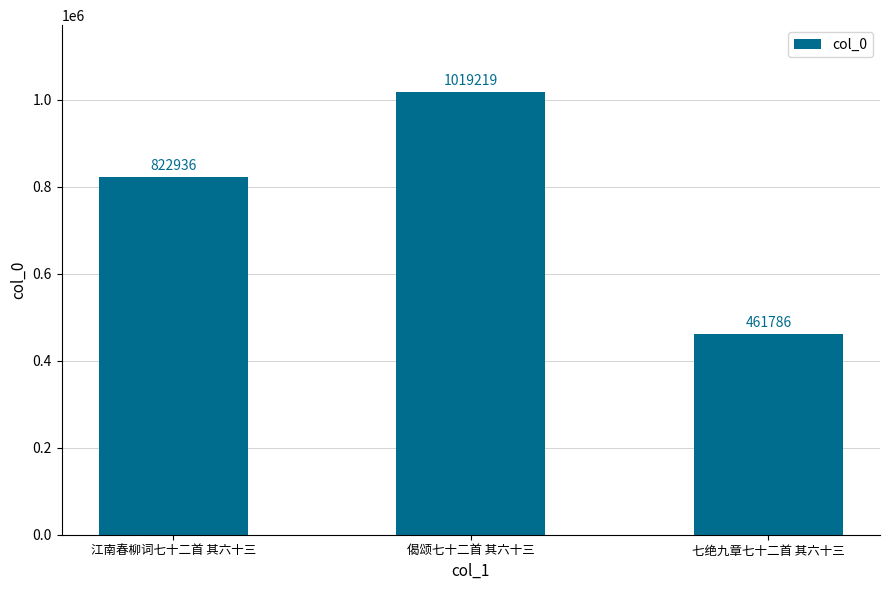

What is the label of the 2nd bar from the left?

偈颂七十二首 其六十三